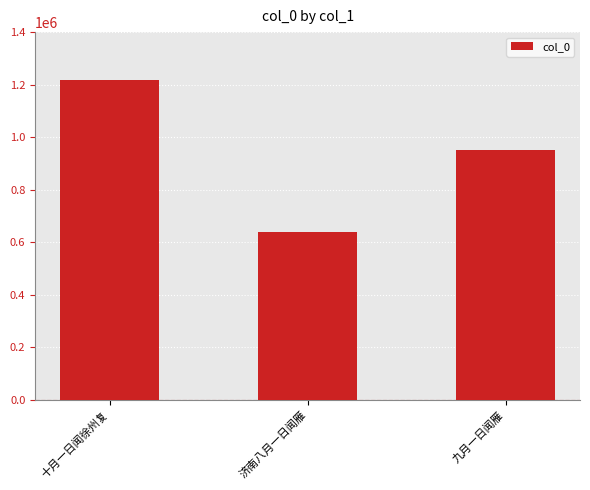

True or false: the data shows 837952 at 济南八月一日闻雁.

False